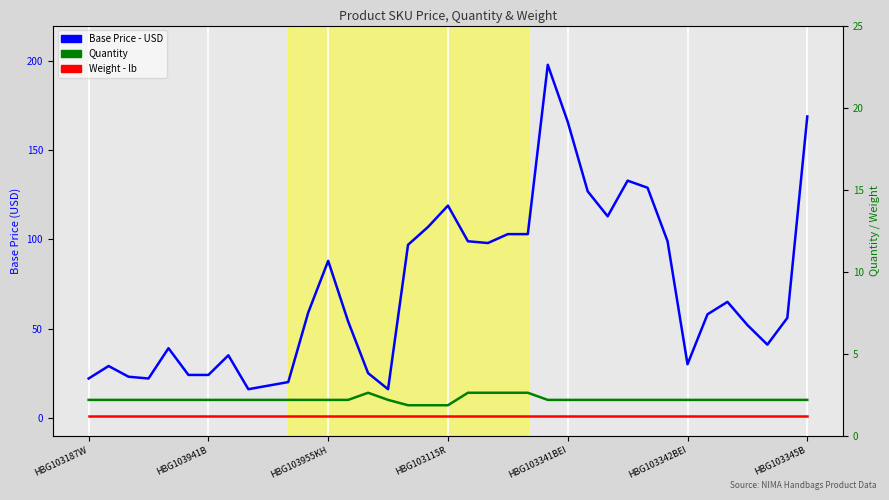

Which series has the largest total across all categories?

Base Price - USD